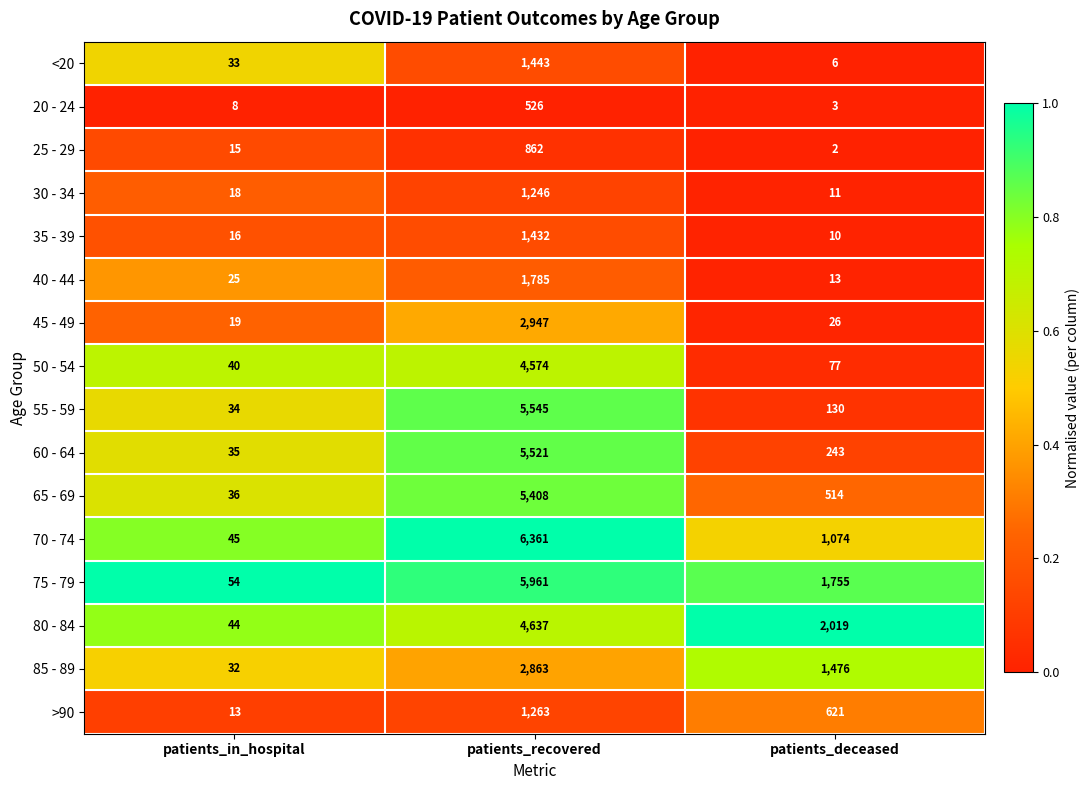

Which label corresponds to the largest value in the chart?

patients_recovered